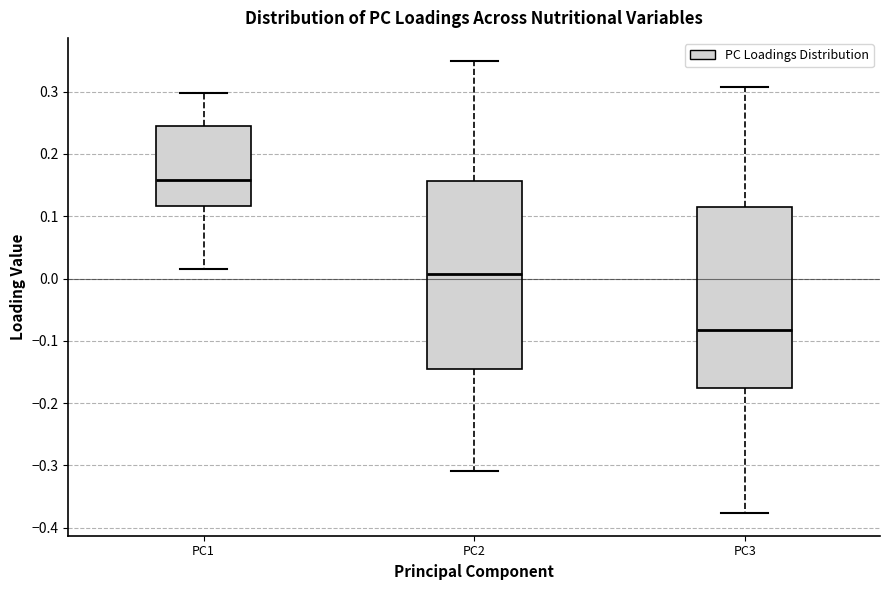

Where does the upper whisker of the box for PC2 end on the y-axis? The values are not printed on the chart, so give them approximately, as read against the axis.

0.35